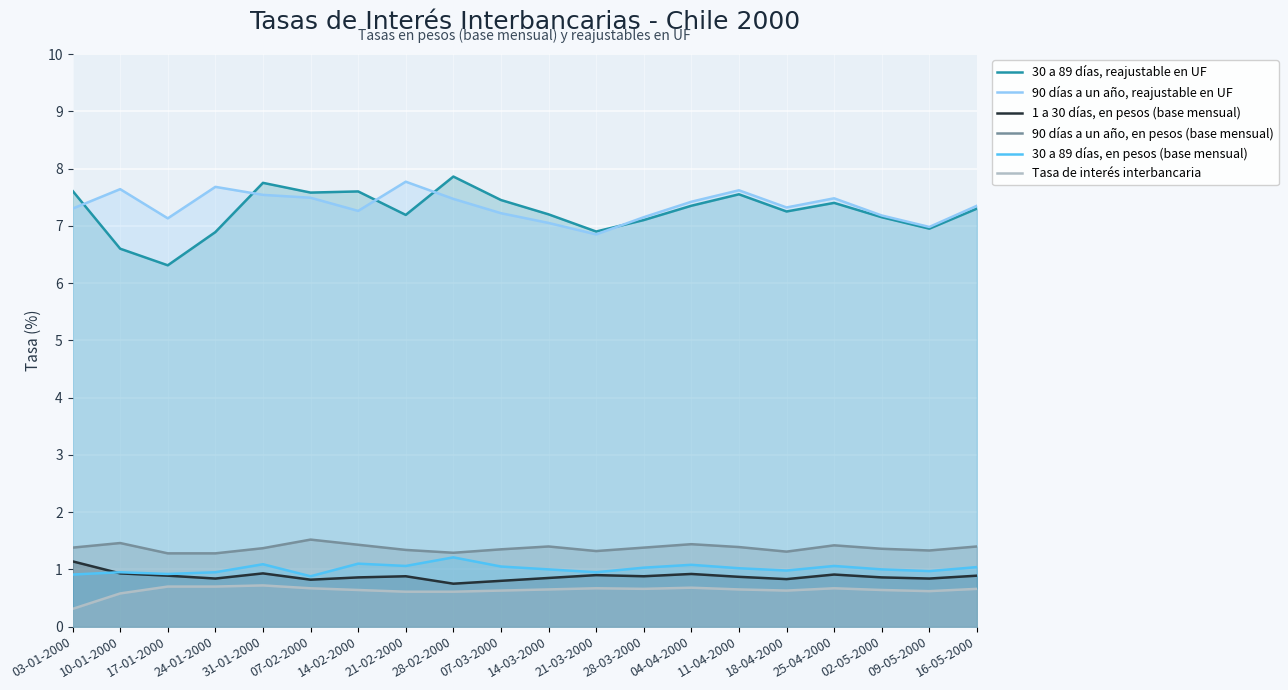

At how many categories does at least one series exceed 4?

20